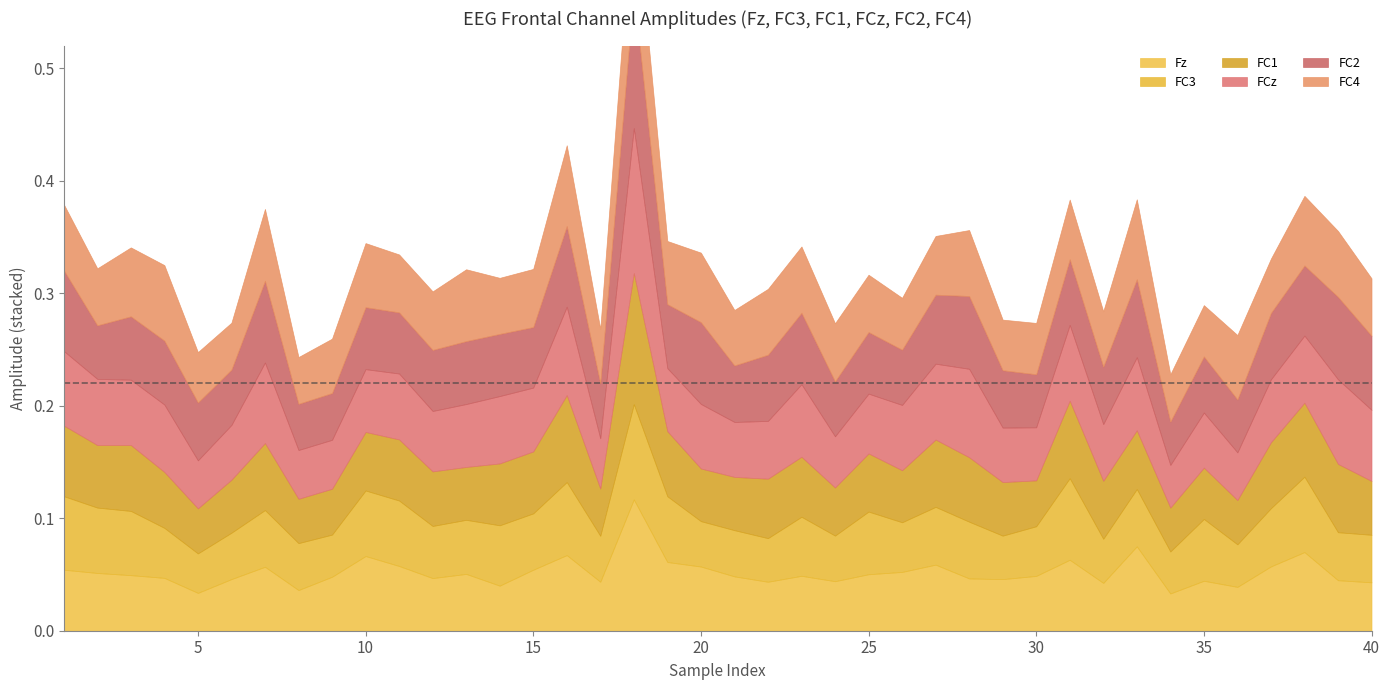

At 24, list the series in order from smallest to largest.

FC3, FC1, Fz, FCz, FC2, FC4